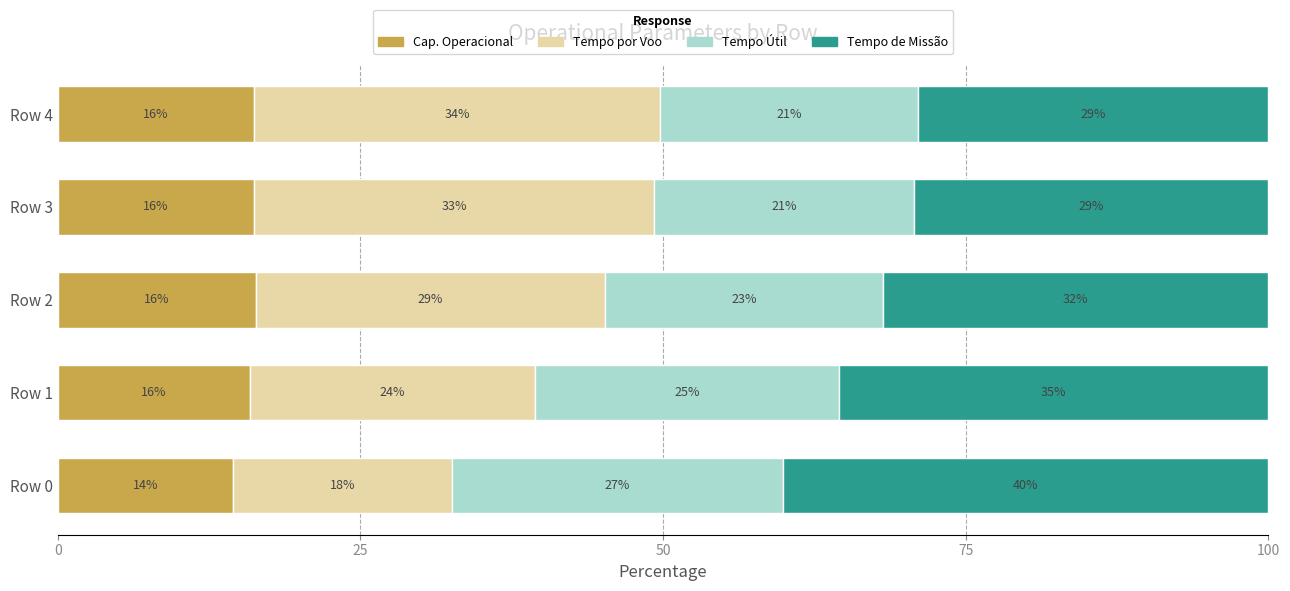

Does the chart contain any negative values?

No